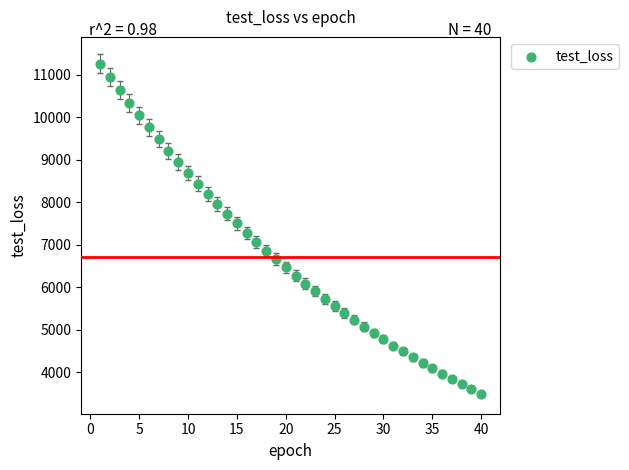

What is the range of Y values (max minus min)?

7767.3